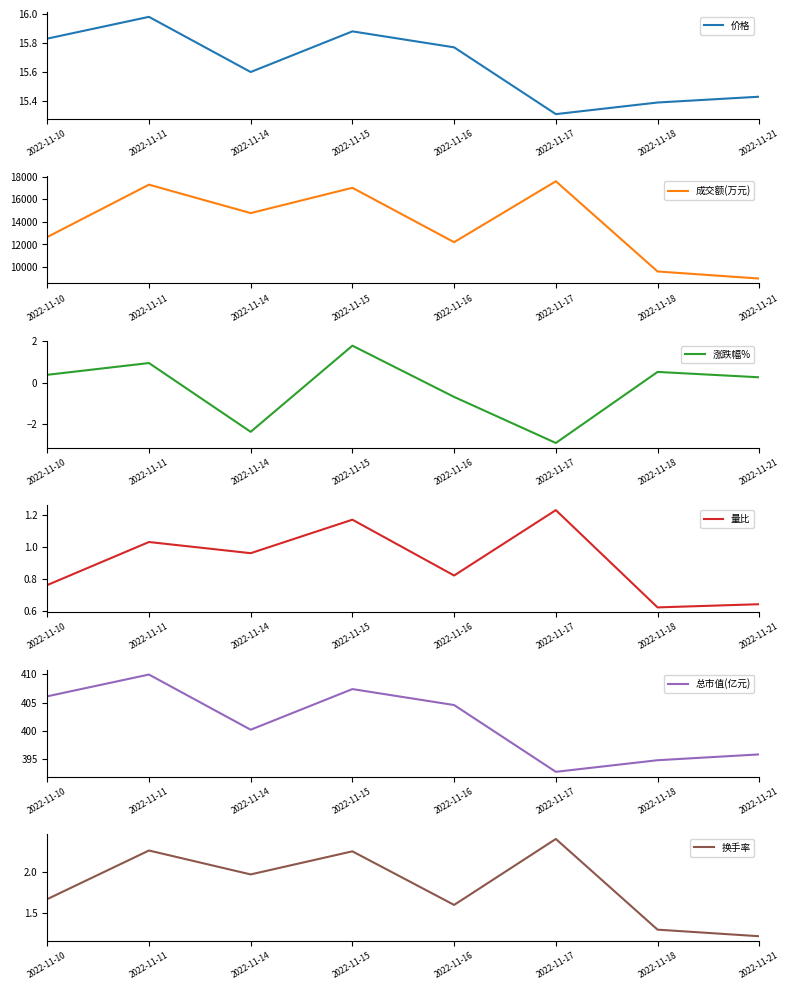

Reading right to left, list all the values displayed in this chart.

价格: 2022-11-21=15.4	2022-11-18=15.4	2022-11-17=15.3	2022-11-16=15.8	2022-11-15=15.9	2022-11-14=15.6	2022-11-11=16.0	2022-11-10=15.8
成交额(万元): 2022-11-21=8975.0	2022-11-18=9602.0	2022-11-17=17609.0	2022-11-16=12202.0	2022-11-15=17030.0	2022-11-14=14785.0	2022-11-11=17308.0	2022-11-10=12658.0
涨跌幅%: 2022-11-21=0.3	2022-11-18=0.5	2022-11-17=-2.9	2022-11-16=-0.7	2022-11-15=1.8	2022-11-14=-2.4	2022-11-11=0.9	2022-11-10=0.4
量比: 2022-11-21=0.6	2022-11-18=0.6	2022-11-17=1.2	2022-11-16=0.8	2022-11-15=1.2	2022-11-14=1.0	2022-11-11=1.0	2022-11-10=0.8
总市值(亿元): 2022-11-21=395.9	2022-11-18=394.8	2022-11-17=392.8	2022-11-16=404.6	2022-11-15=407.4	2022-11-14=400.2	2022-11-11=410.0	2022-11-10=406.1
换手率: 2022-11-21=1.2	2022-11-18=1.3	2022-11-17=2.4	2022-11-16=1.6	2022-11-15=2.2	2022-11-14=2.0	2022-11-11=2.3	2022-11-10=1.7